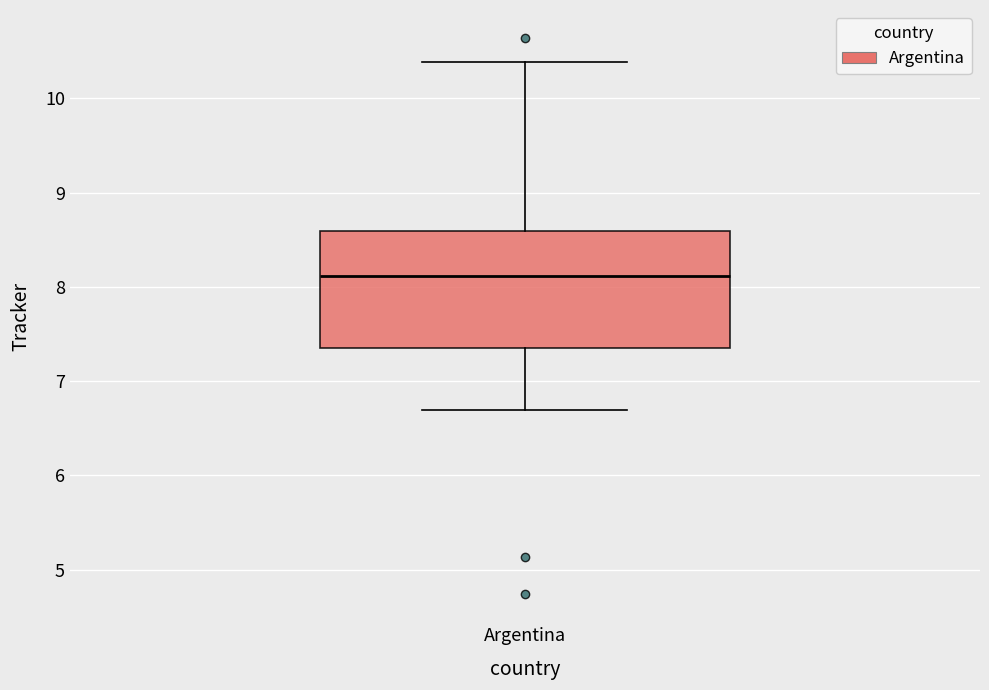

Transcribe this box plot: give where the median line is, the range the box spans, and where the two whiskers end, as read against the y-axis. The values are not printed on the chart, so give them approximately, as read against the axis.

median 8.1, box 7.3 to 8.6, whiskers 6.7 to 10.4